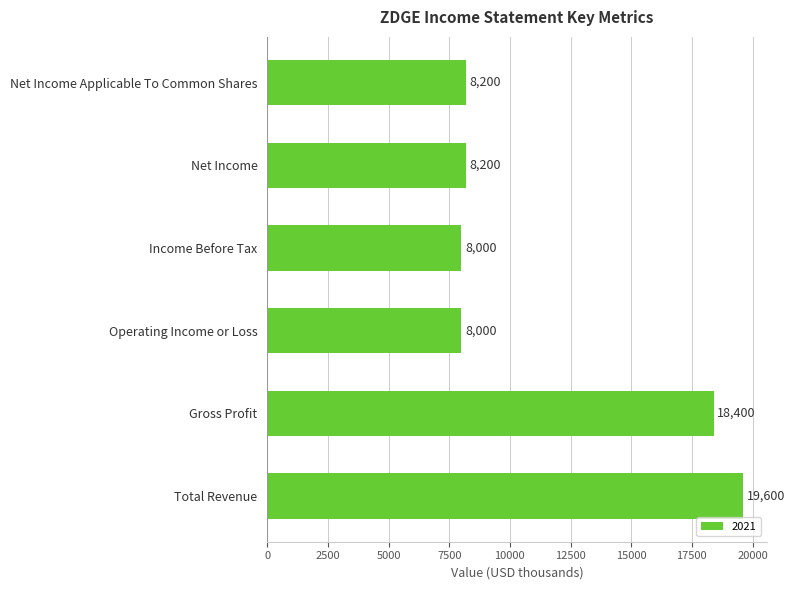

What is the ratio of the value at Net Income to the value at Total Revenue?

0.4